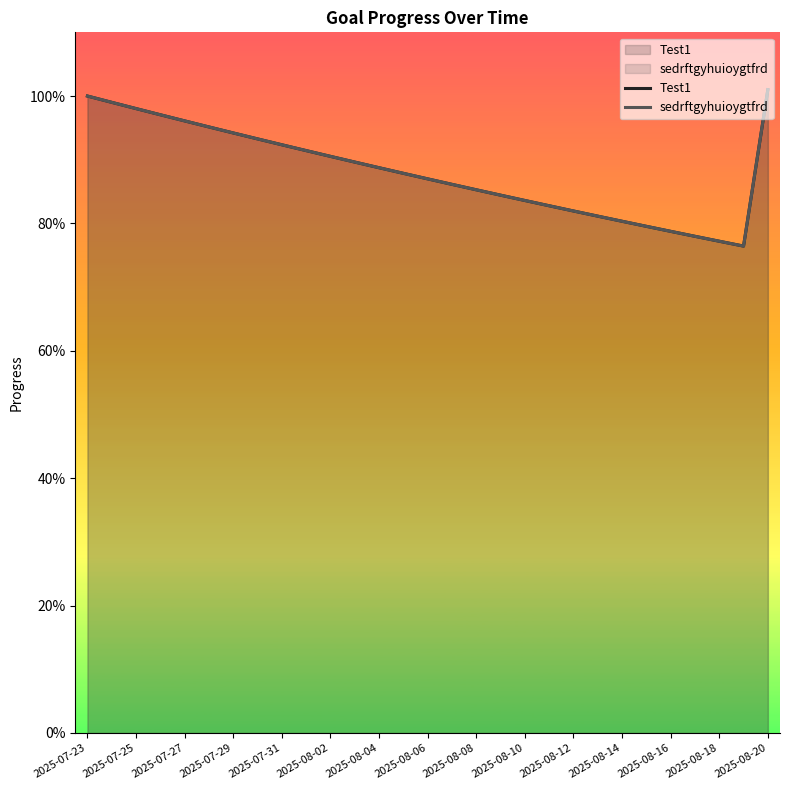

What is the approximate value of Test1 at 2025-08-17?

0.8